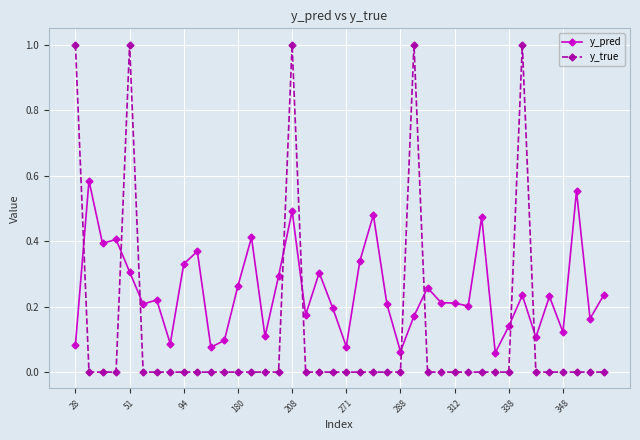

What is the sum of all y_pred values?

9.9